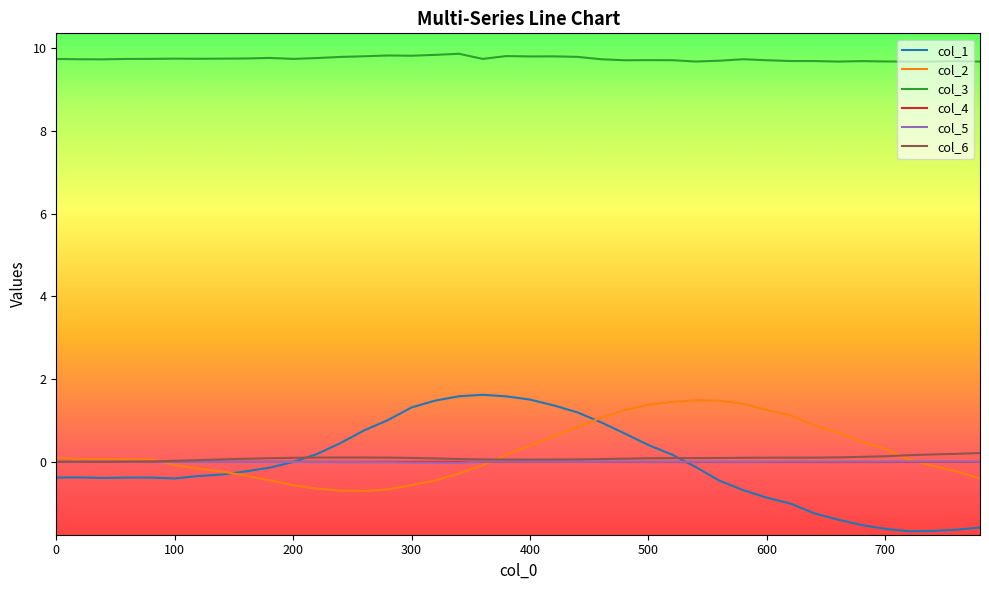

True or false: col_3 and col_6 intersect in this chart.

False